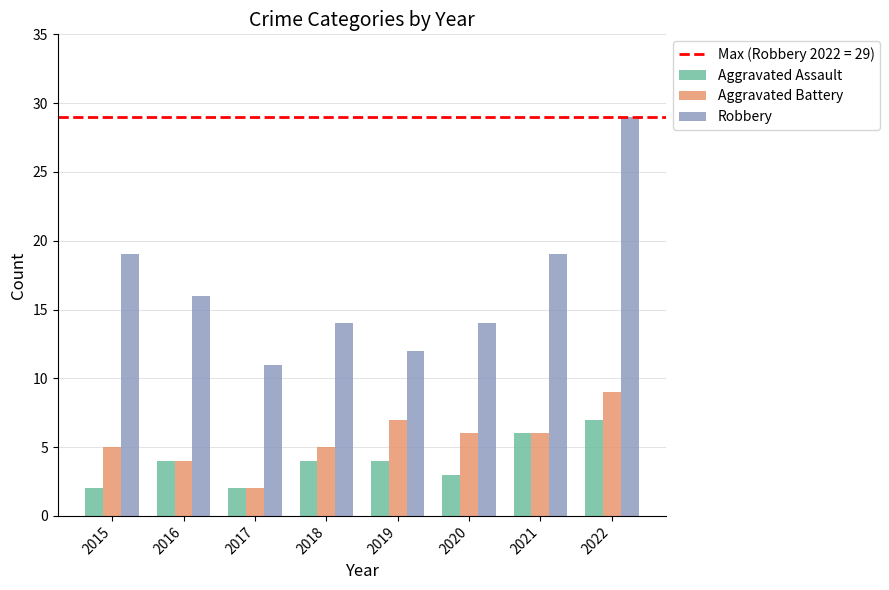

What is the sum of all Aggravated Assault values?

32